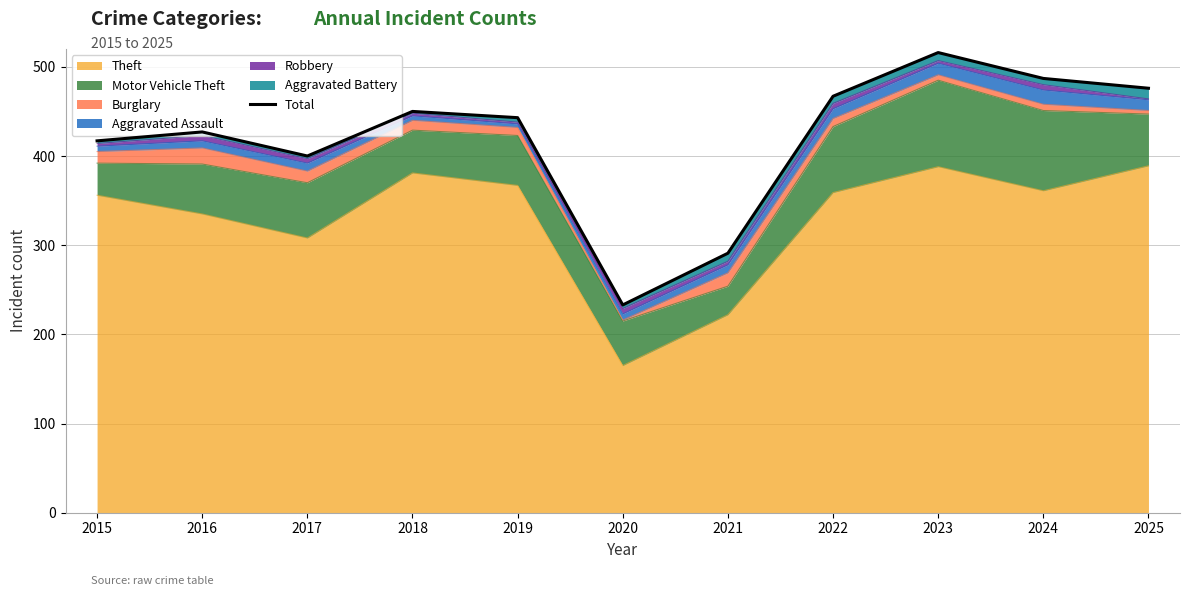

What is the value of the 11th point from the left?

476